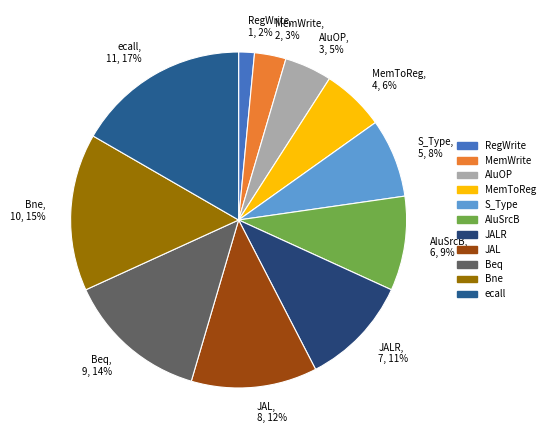

To the nearest percent, what is the difference between the largest and smallest slice percentages?

15%